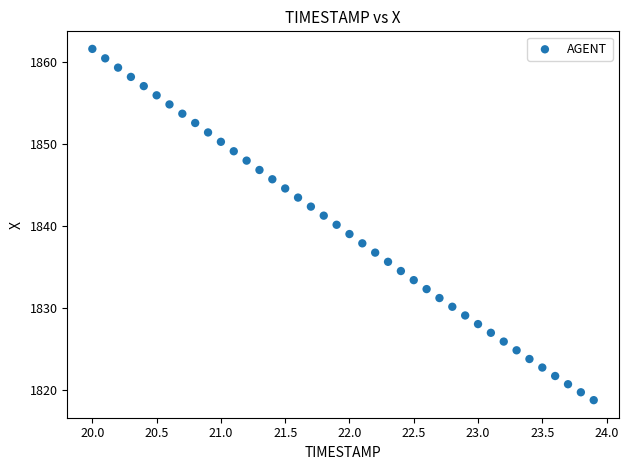

What is the range of X values (max minus min)?

3.9